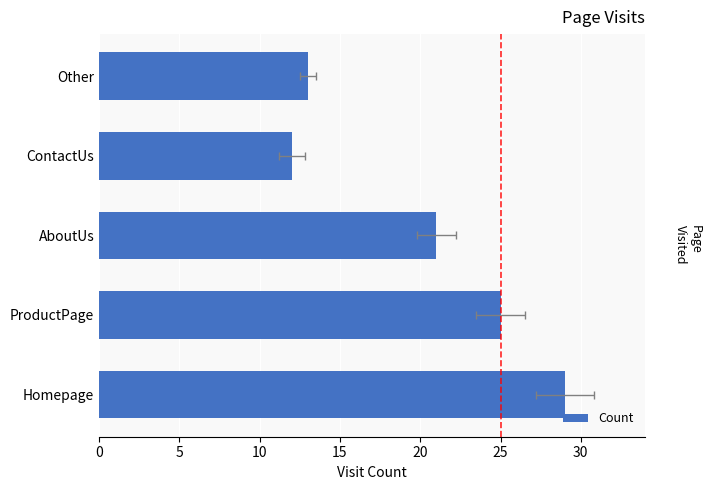

What is the difference between the maximum and minimum values?

17